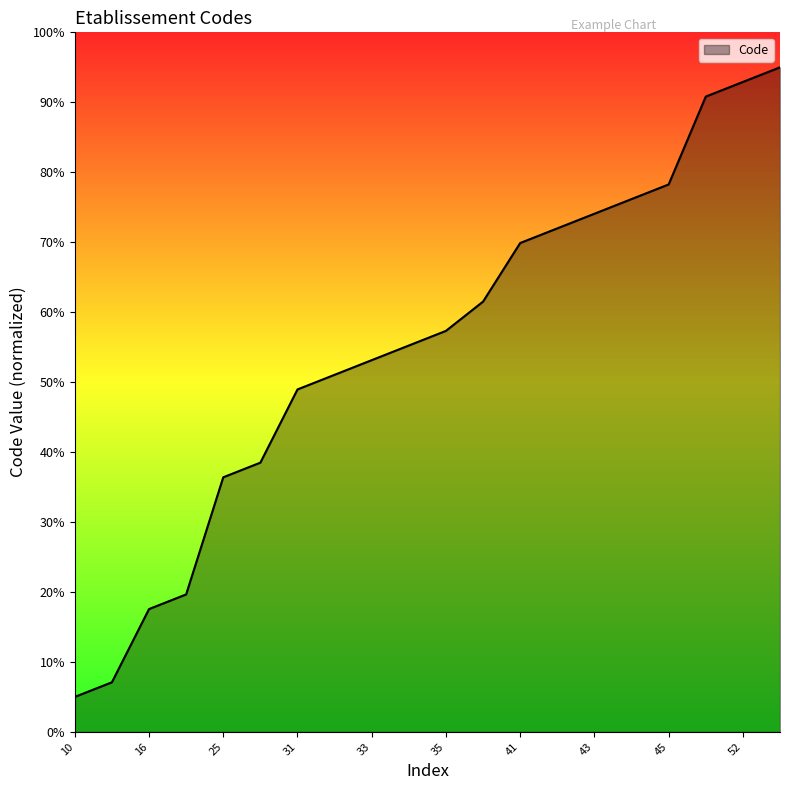

What is the greatest value displayed?

95.0